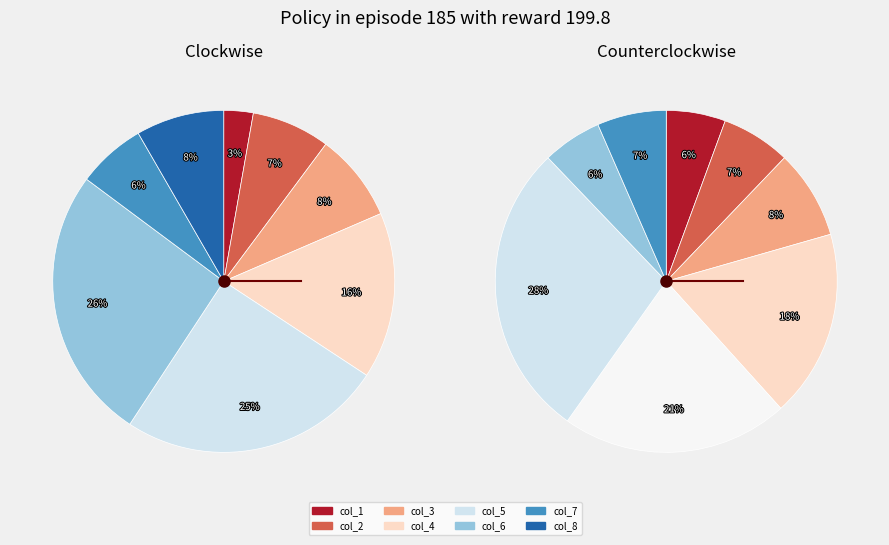

To the nearest percent, what is the difference between the col_3 and col_5 slice percentages?

17%